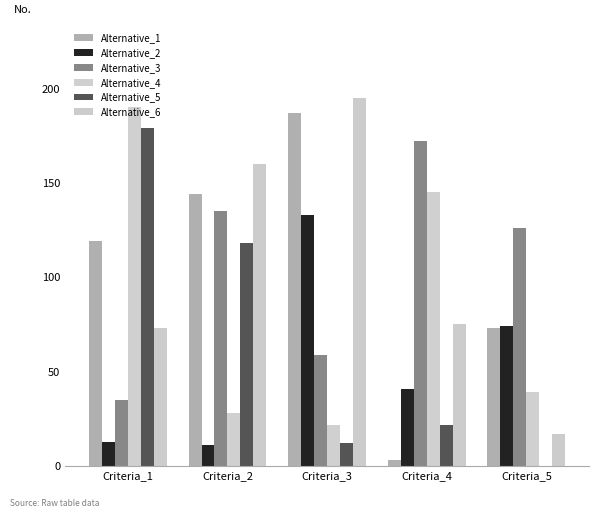

Reading left to right, transcribe all the data shown in this chart.

Alternative_1: 119	144	187	3	73
Alternative_2: 13	11	133	41	74
Alternative_3: 35	135	59	172	126
Alternative_4: 190	28	22	145	39
Alternative_5: 179	118	12	22	0
Alternative_6: 73	160	195	75	17